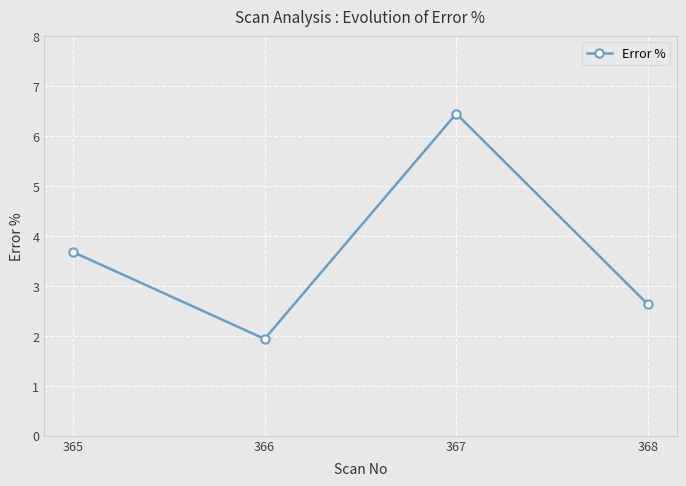

Rank the categories by value from highest to lowest.

367, 365, 368, 366